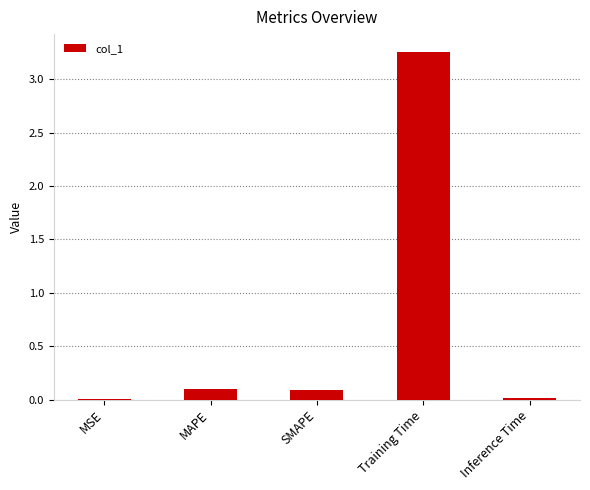

True or false: the data shows 0.0 at Inference Time.

True